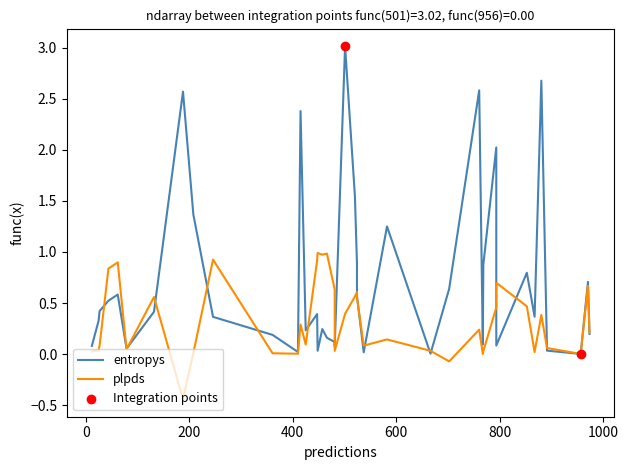

What are all the series names shown in the legend?

entropys, plpds